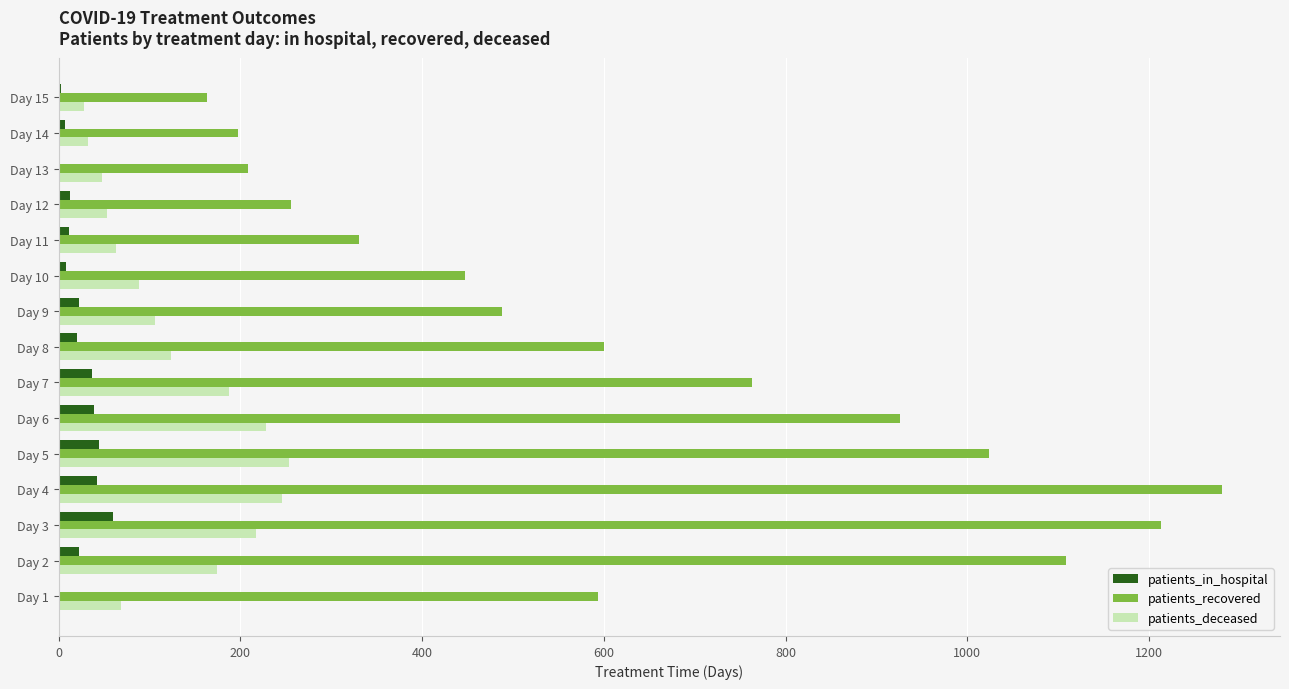

At which category does the chart reach its peak across all series?

Day 4